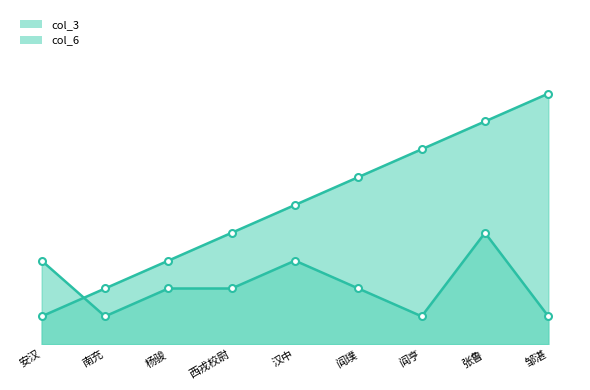

Reading left to right, what are all the values shown in this chart?

col_3: 1	2	3	4	5	6	7	8	9
col_6: 3	1	2	2	3	2	1	4	1